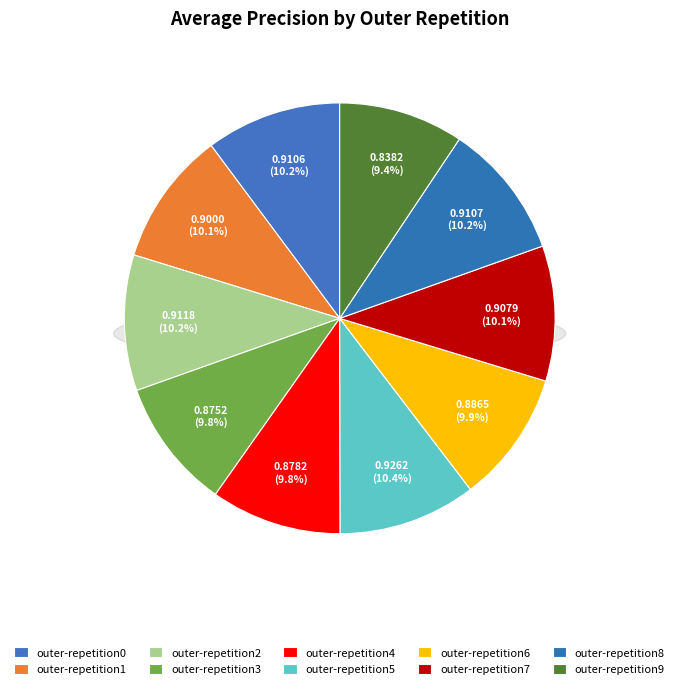

What is the total percentage of outer-repetition9 and outer-repetition8?

19.6%